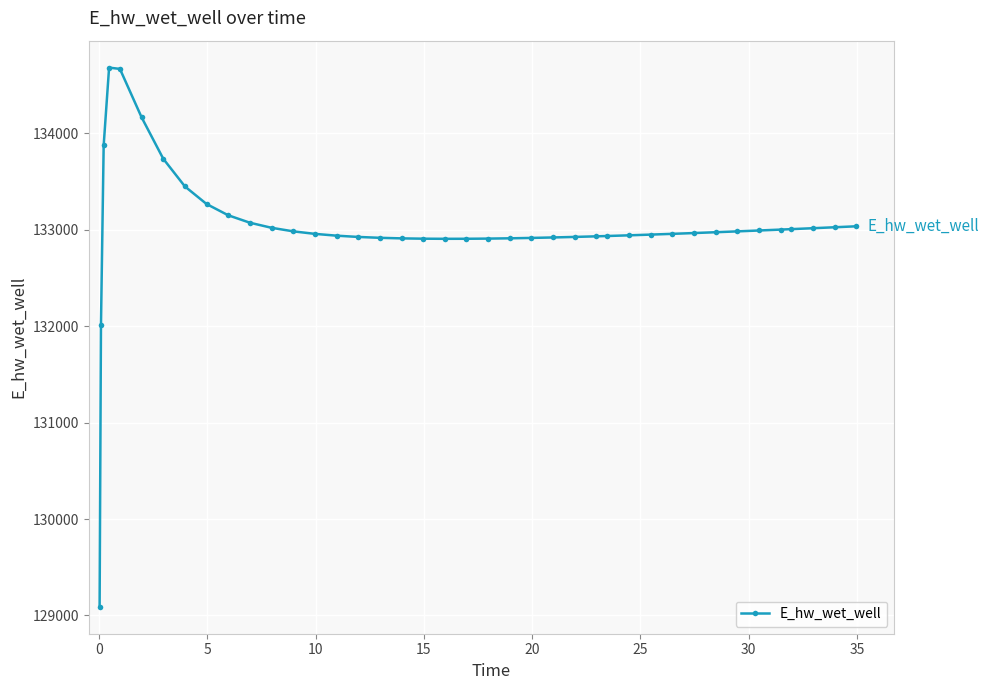

What is the average value?

133021.7